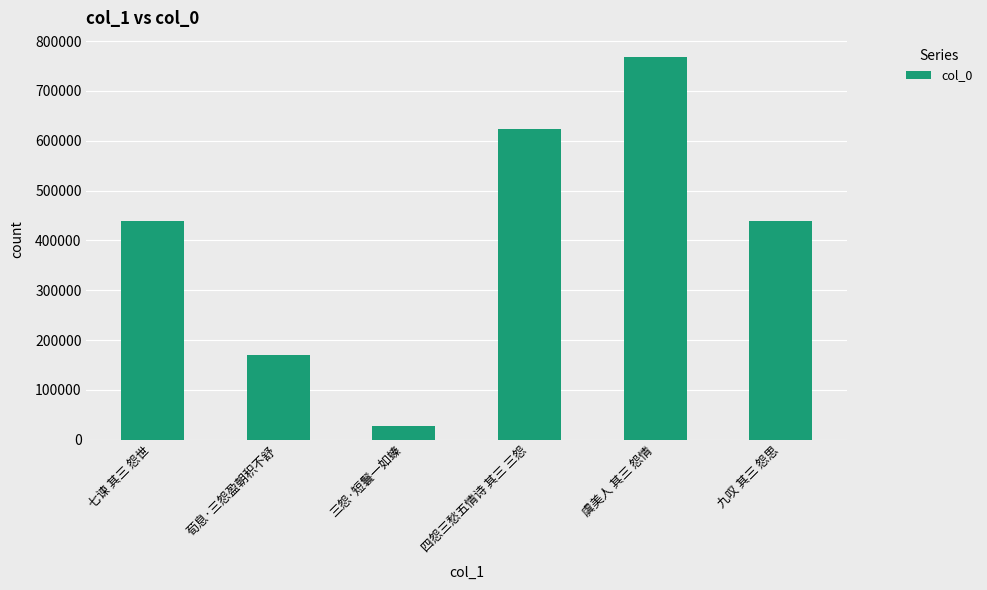

What is the difference between the maximum and minimum values?

740787